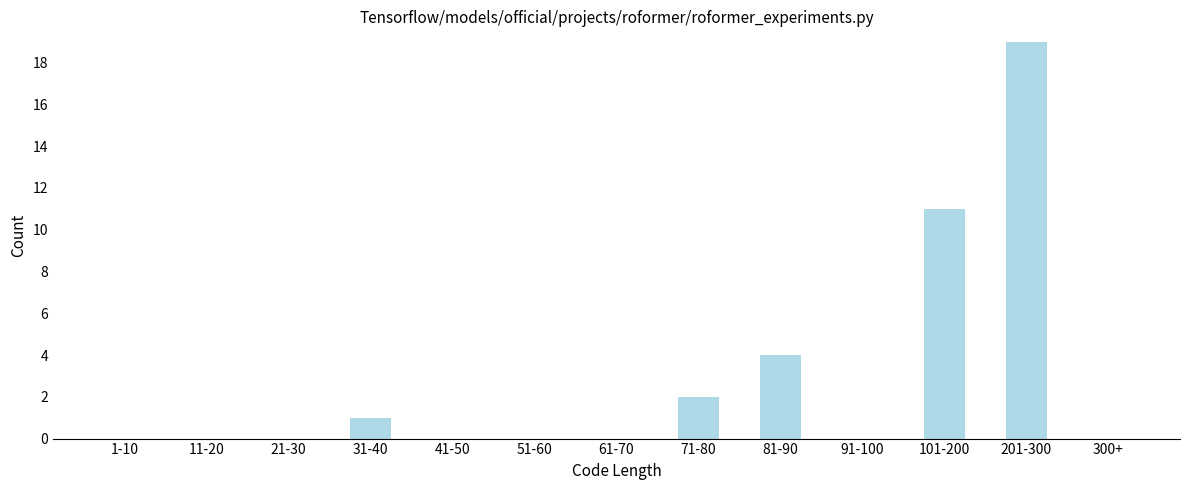

Reading right to left, extract all data points from this chart.

300+=0	201-300=19	101-200=11	91-100=0	81-90=4	71-80=2	61-70=0	51-60=0	41-50=0	31-40=1	21-30=0	11-20=0	1-10=0